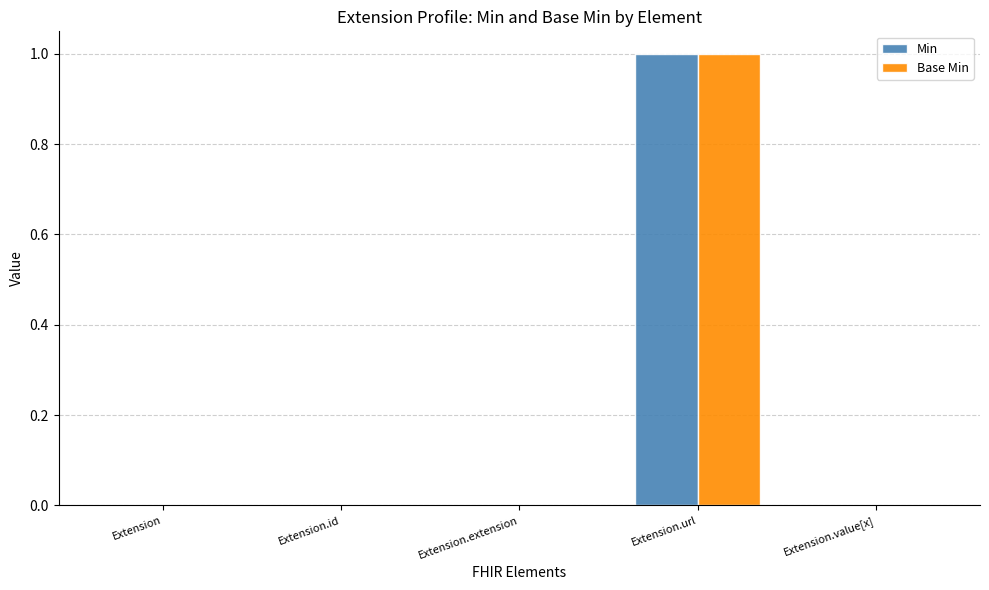

The Base Min series shows 0 at Extension.url. True or false?

False